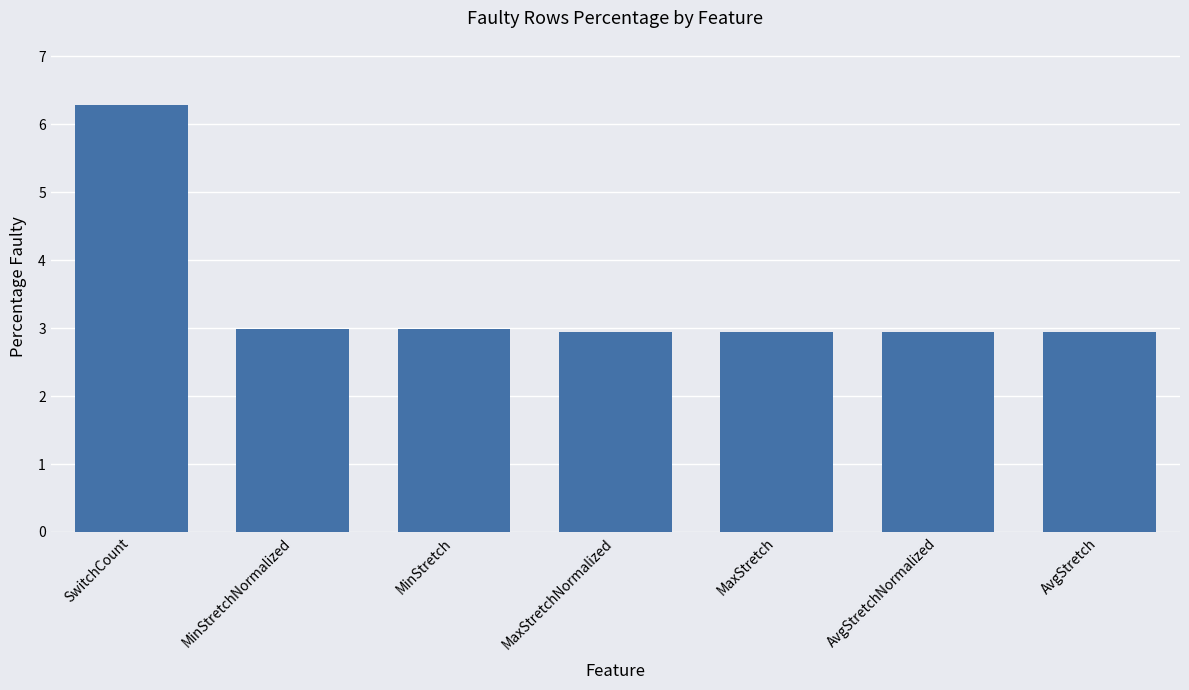

What is the ratio of the value at SwitchCount to the value at MinStretchNormalized?

2.1